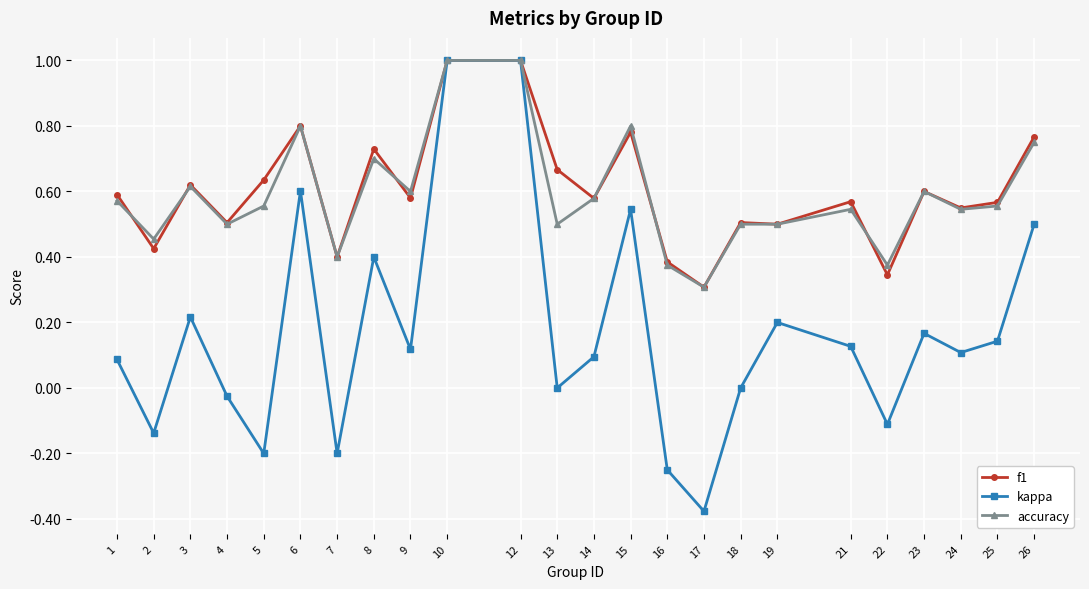

What is the highest value of the f1 series?

1.0